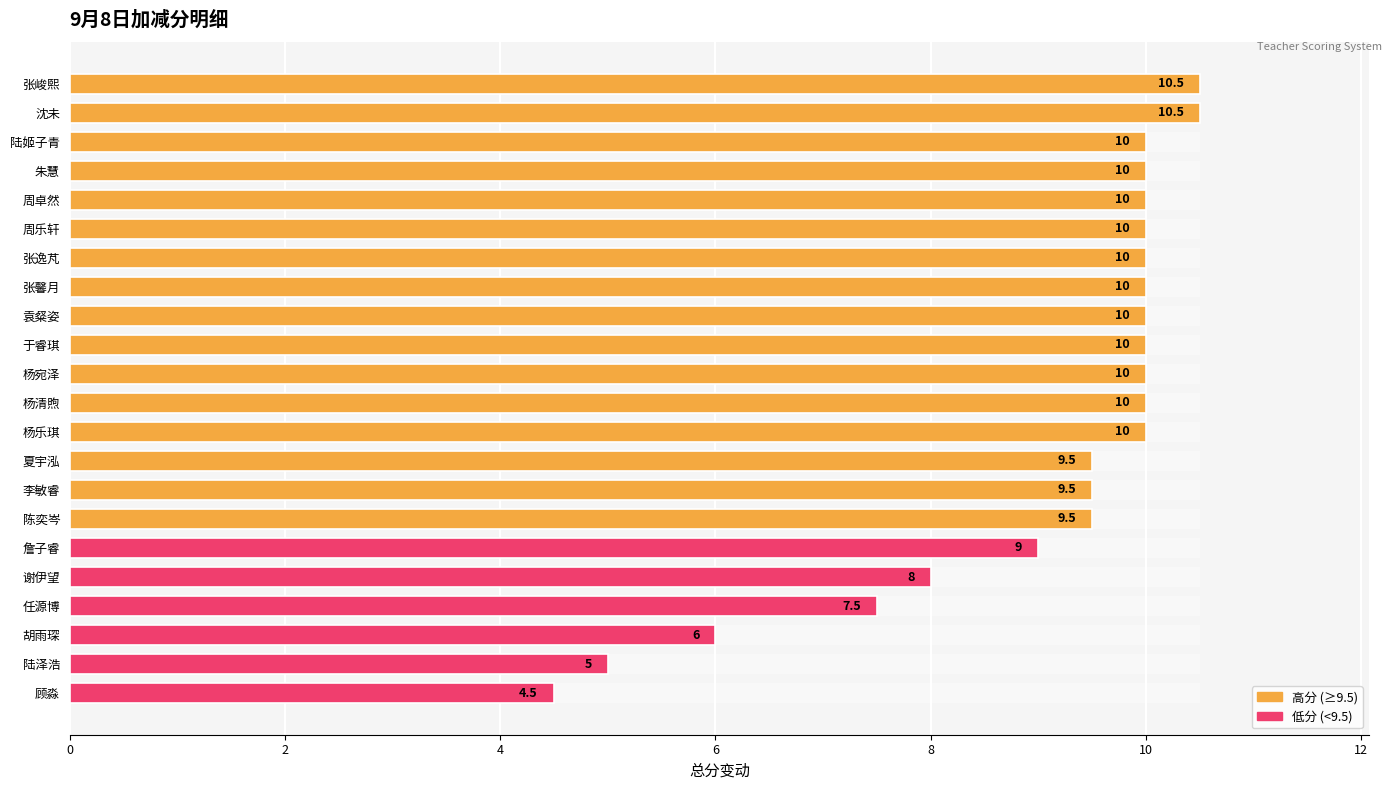

What is the value of the 20th bar from the left?

6.0